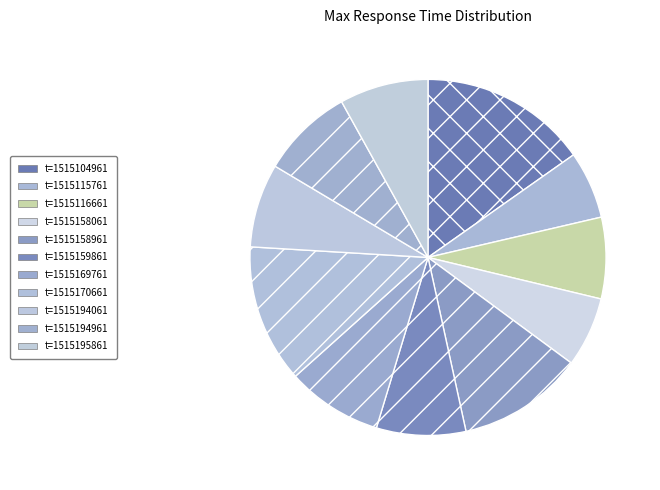

Combined, do t=1515194961 and t=1515159861 account for over 50%?

No